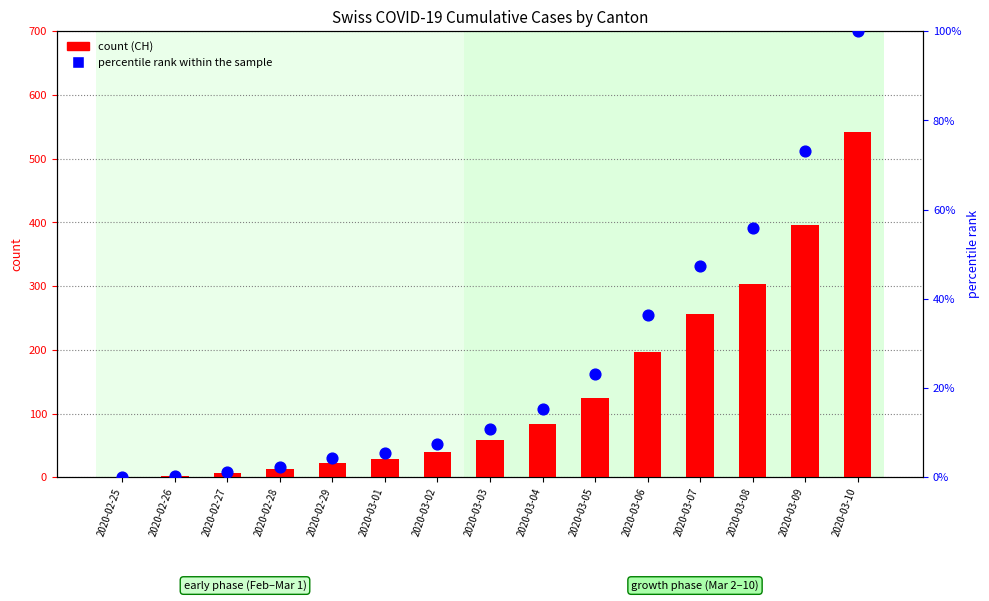

Which series reaches the minimum Y coordinate?

CH (count)